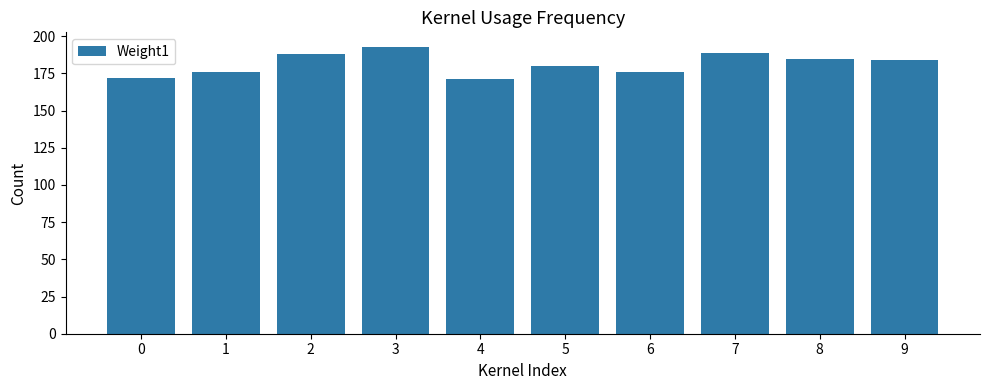

The value at 3 is 308. True or false?

False